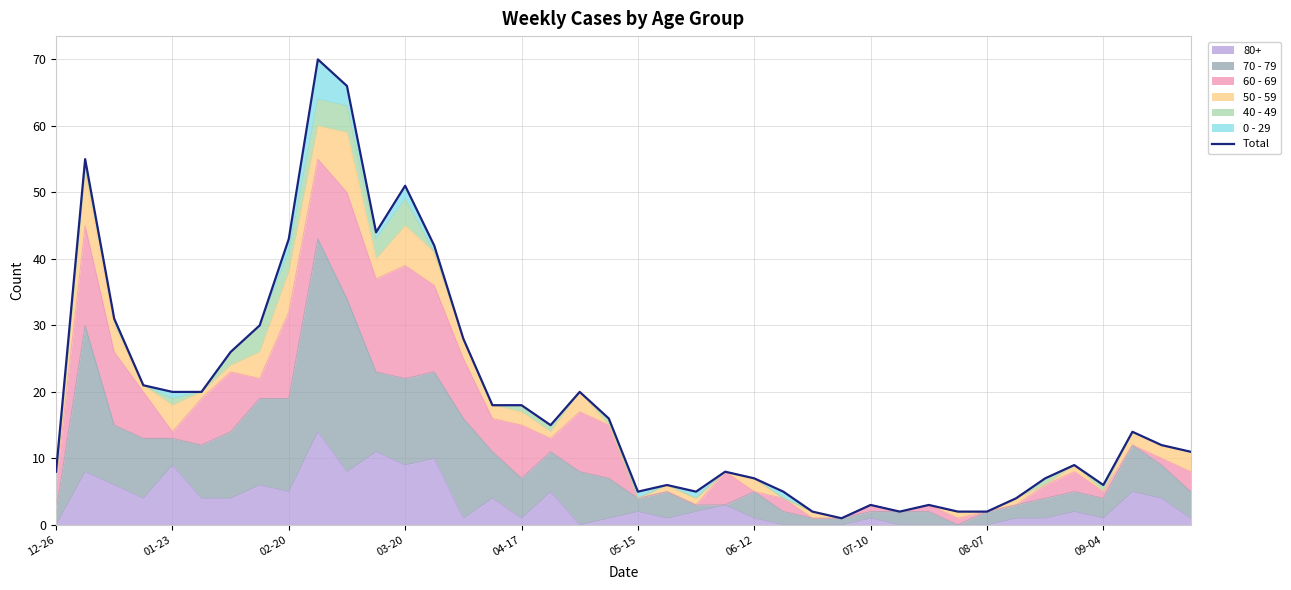

What is the highest value of the 80+ series?

14